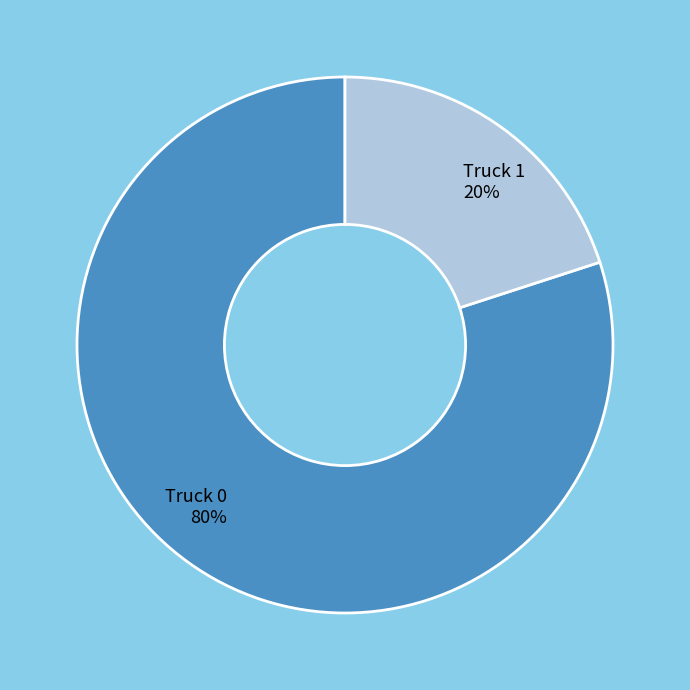

Do Truck 1 and Truck 0 together represent more than half of the pie?

Yes